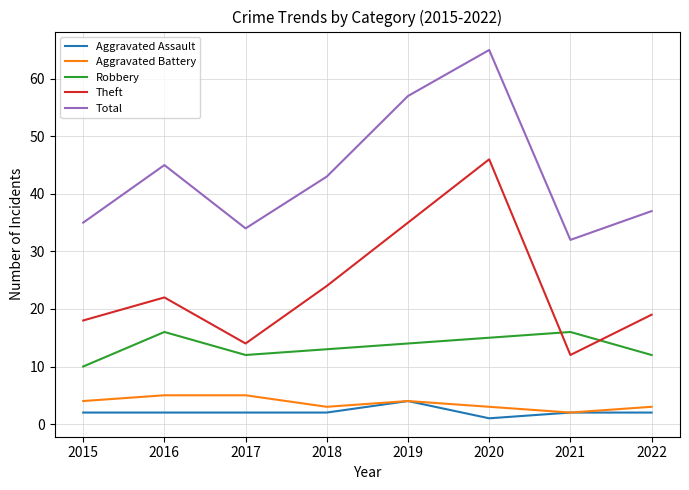

The Theft series shows 18 at 2015. True or false?

True